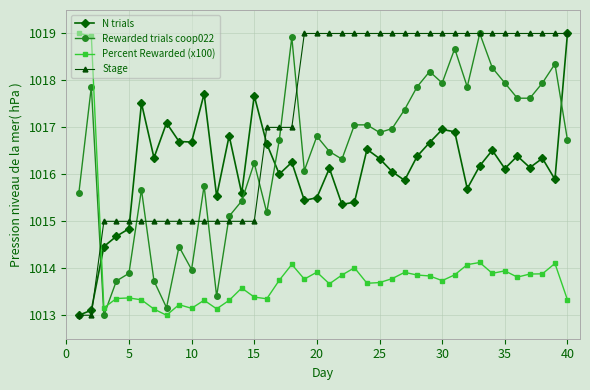

Does the chart have visible grid lines?

Yes